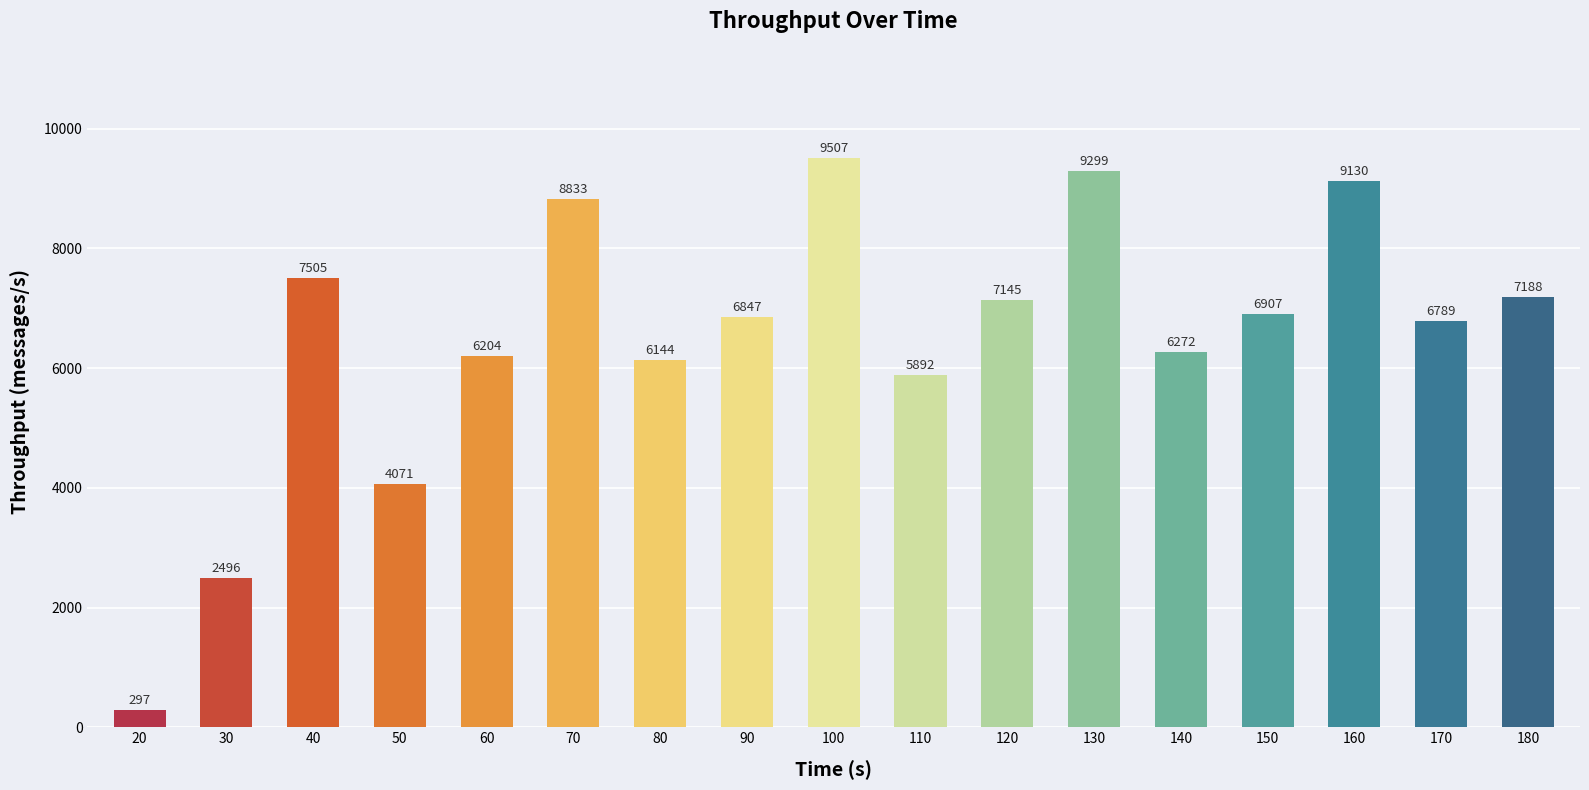

The value at 170 is 9592. True or false?

False